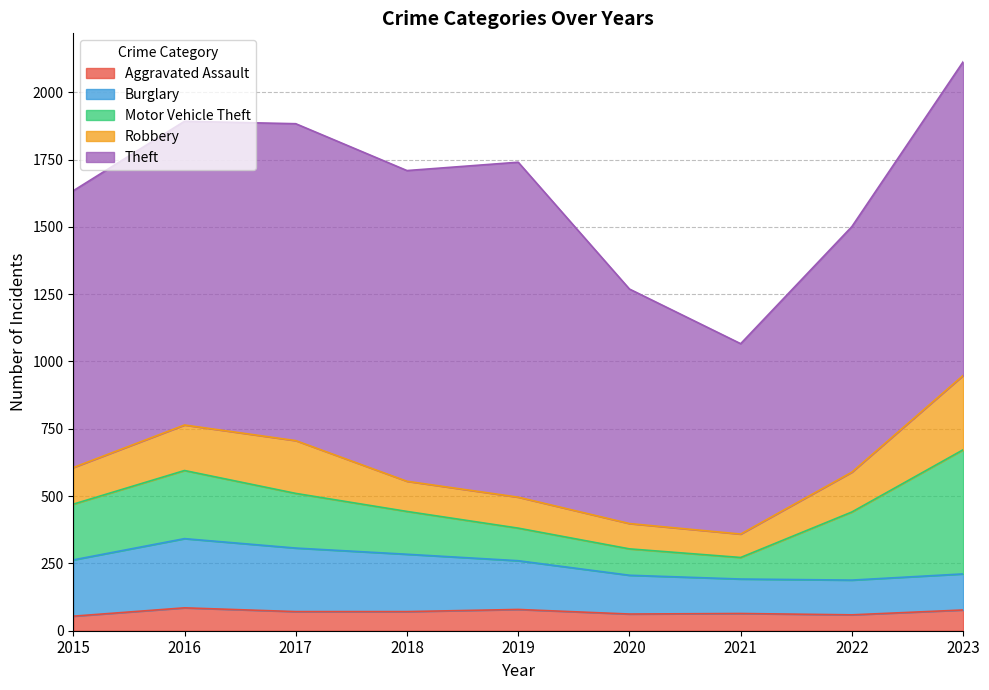

Is the value of Burglary at 2022 greater than the value of Theft at 2020?

No